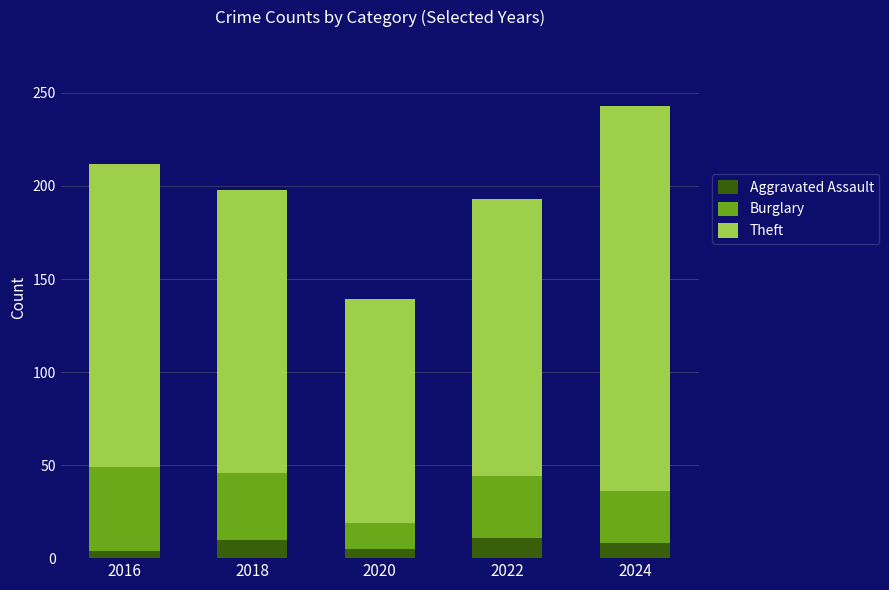

What is the difference between the maximum and minimum values in the Aggravated Assault series?

7